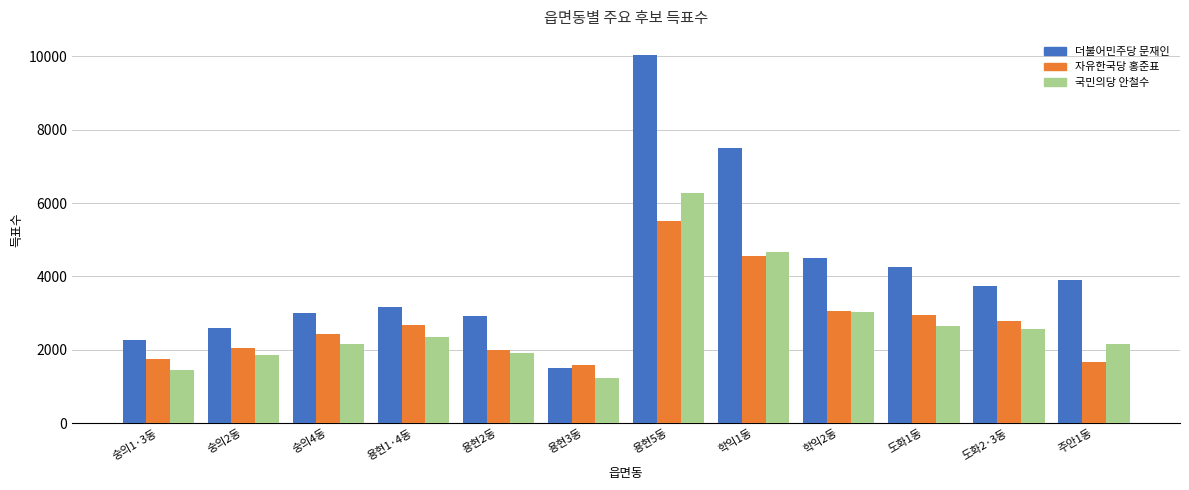

What is the sum of the 더불어민주당 문재인 values at 학익1동 and 숭의1·3동?

9748